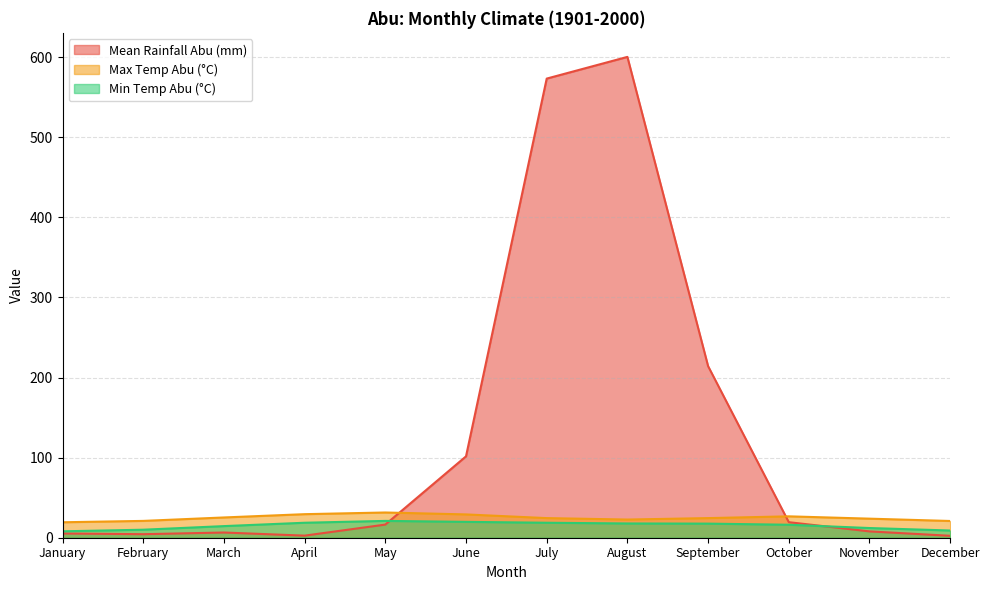

The Mean Rainfall Abu (mm) series shows 161.0 at June. True or false?

False